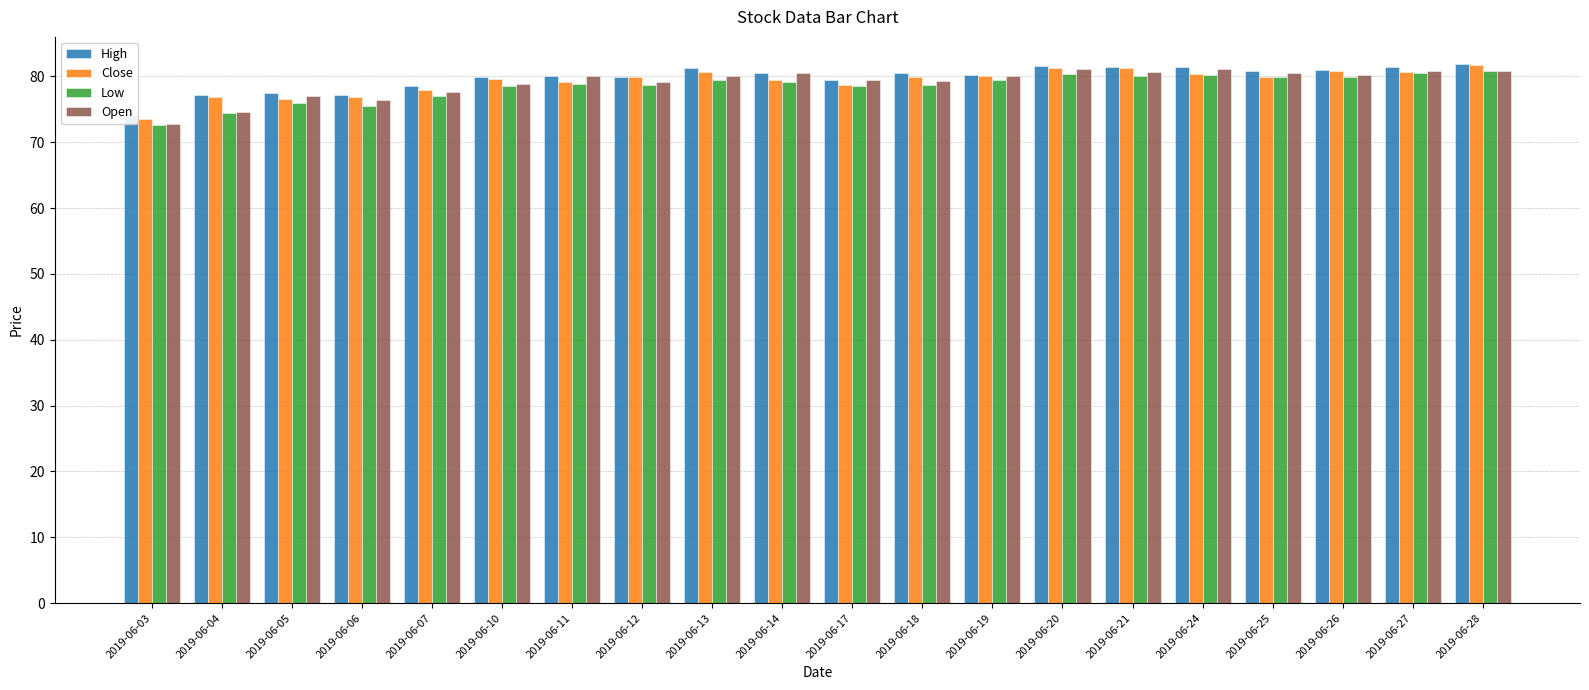

How many bars are there in total?

80